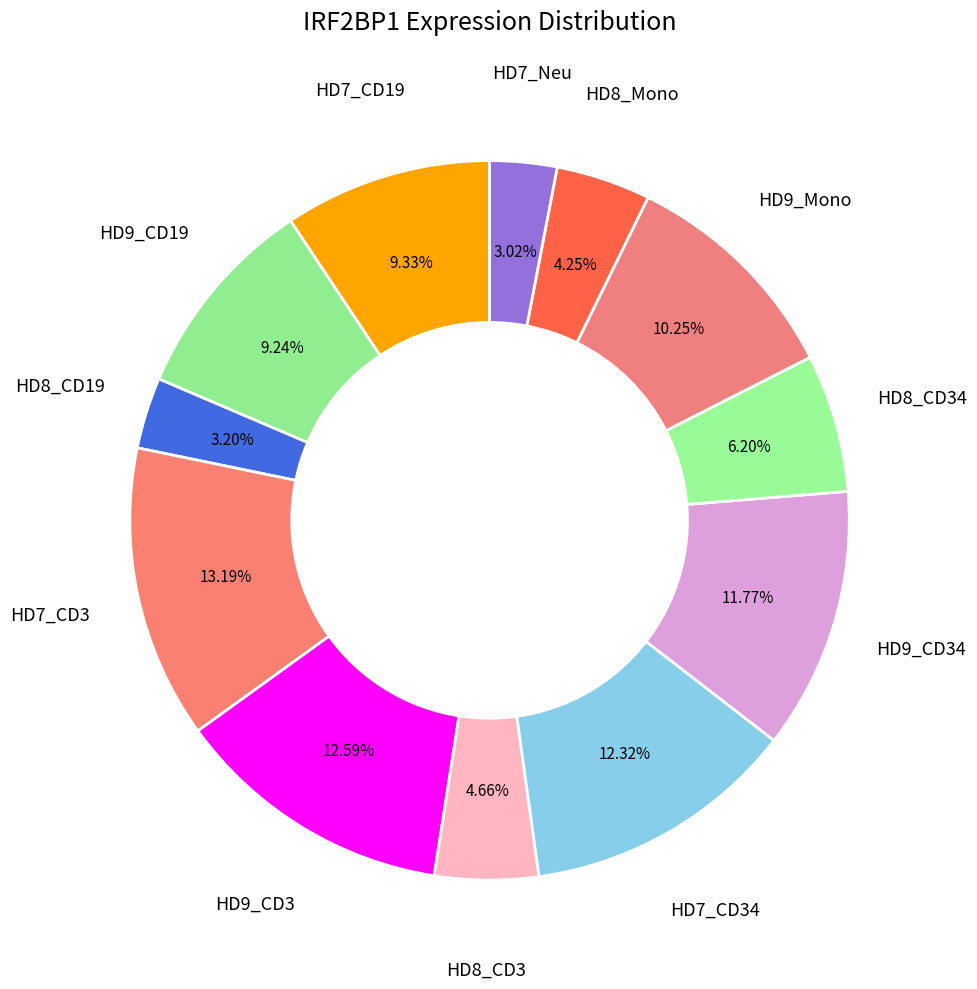

How many slices are in this pie chart?

12